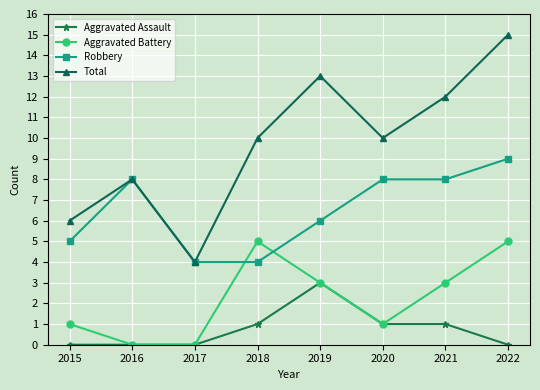

True or false: Aggravated Battery has more than 0 points higher than both neighbors.

True